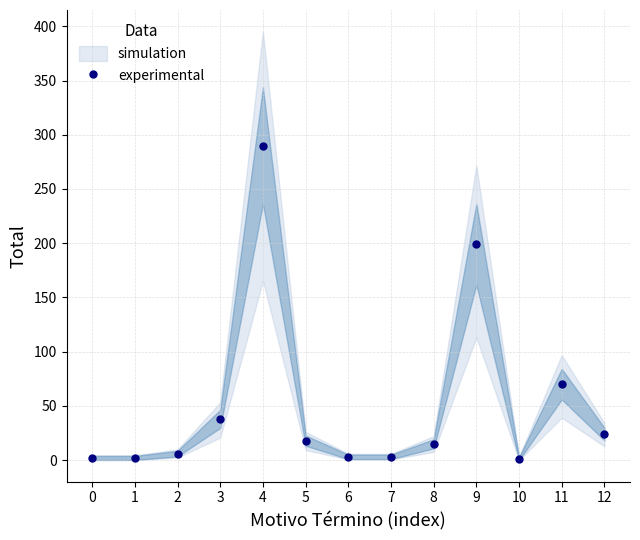

Rank the categories by value from highest to lowest.

4, 9, 11, 3, 12, 5, 8, 2, 6, 7, 0, 1, 10